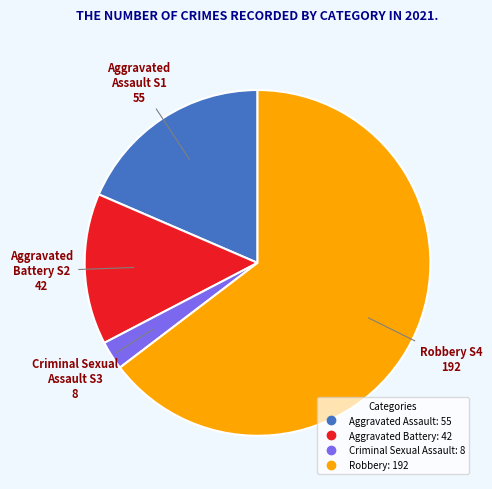

Approximately how many times larger is the value at Aggravated Battery compared to Aggravated Assault?

0.8